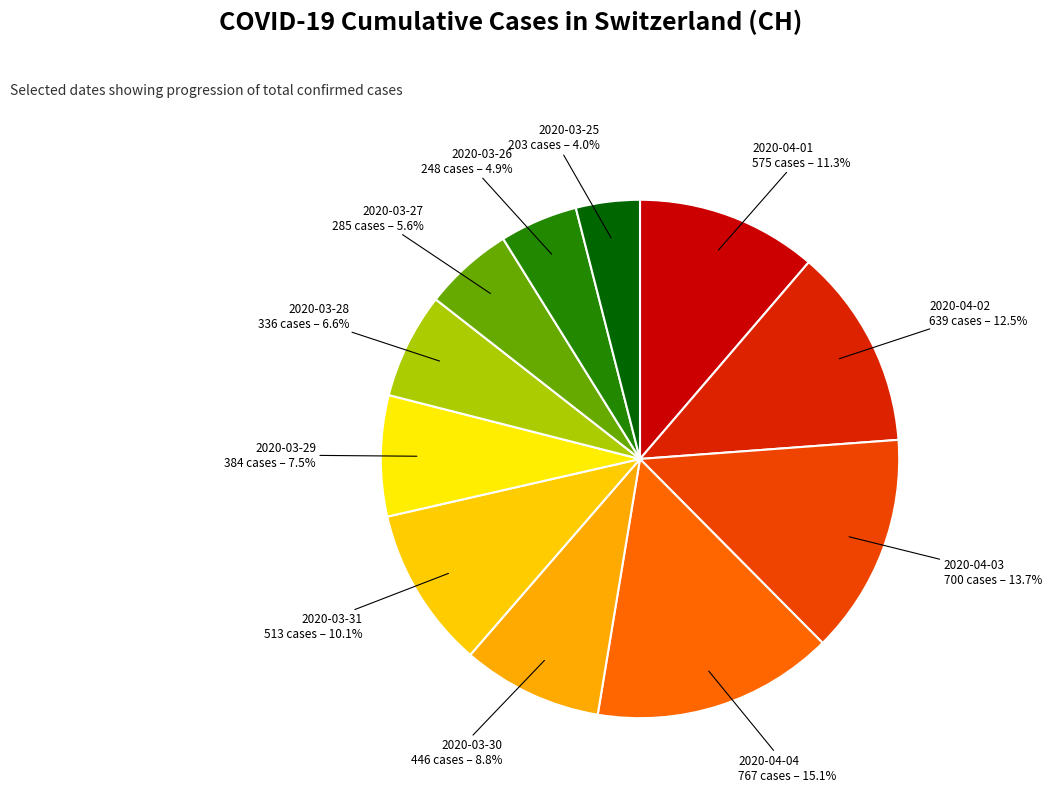

Is there any slice that represents more than half of the pie?

No